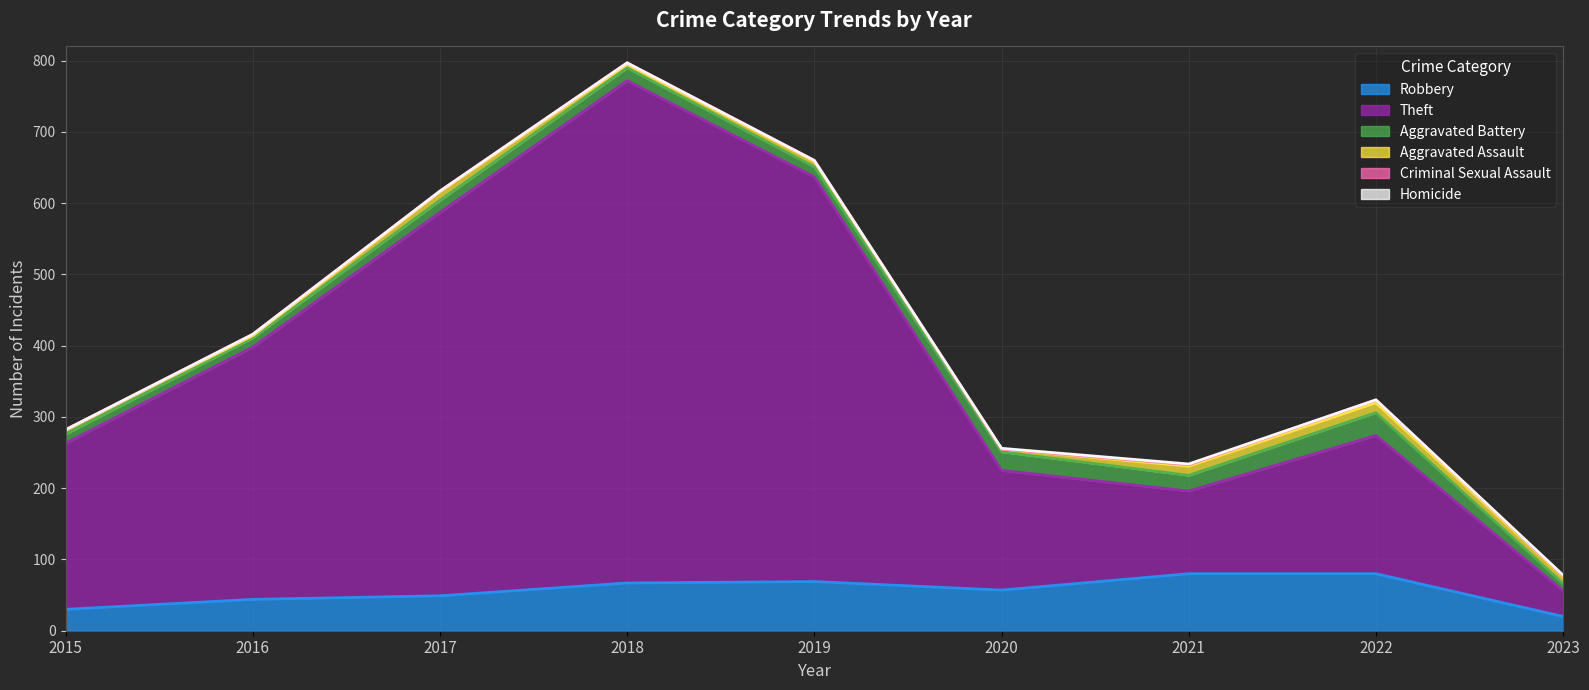

What is the total value across all series at 2020?

256